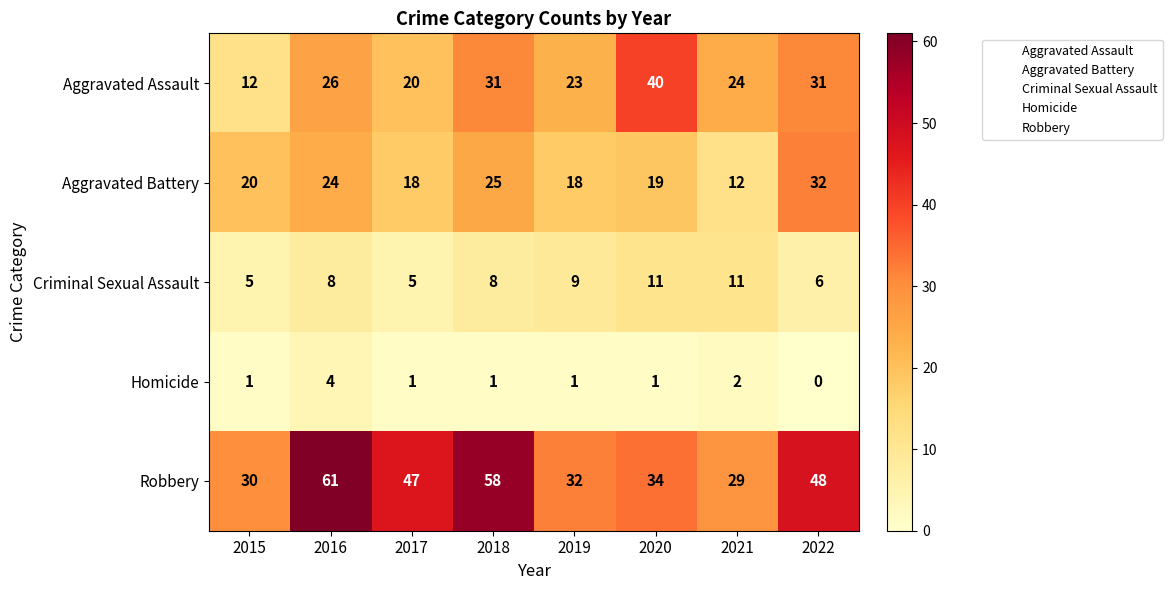

What is the total value across all series at 2020?

105